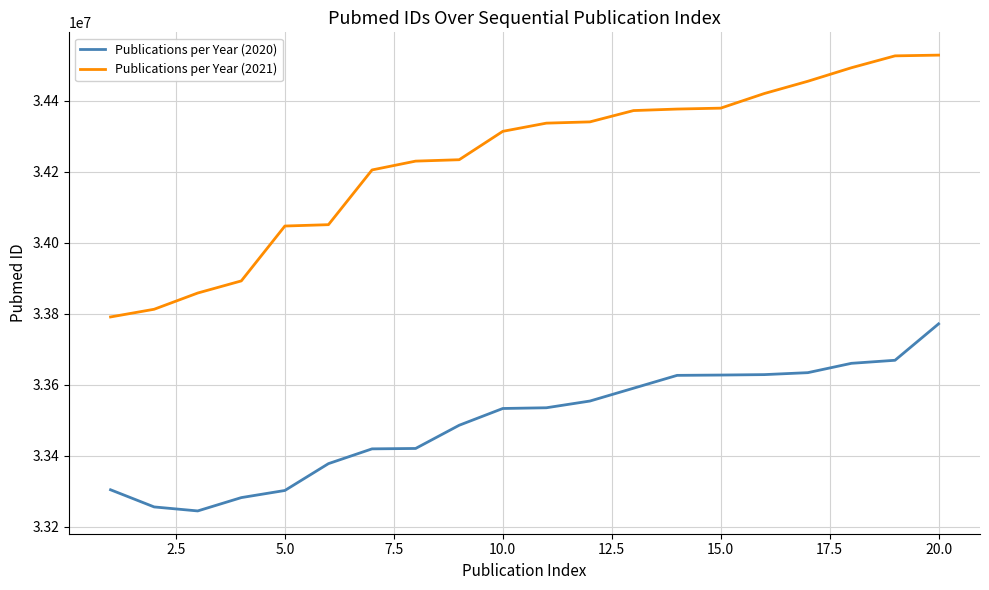

True or false: Publications per Year (2021) and Publications per Year (2020) cross at least once.

False